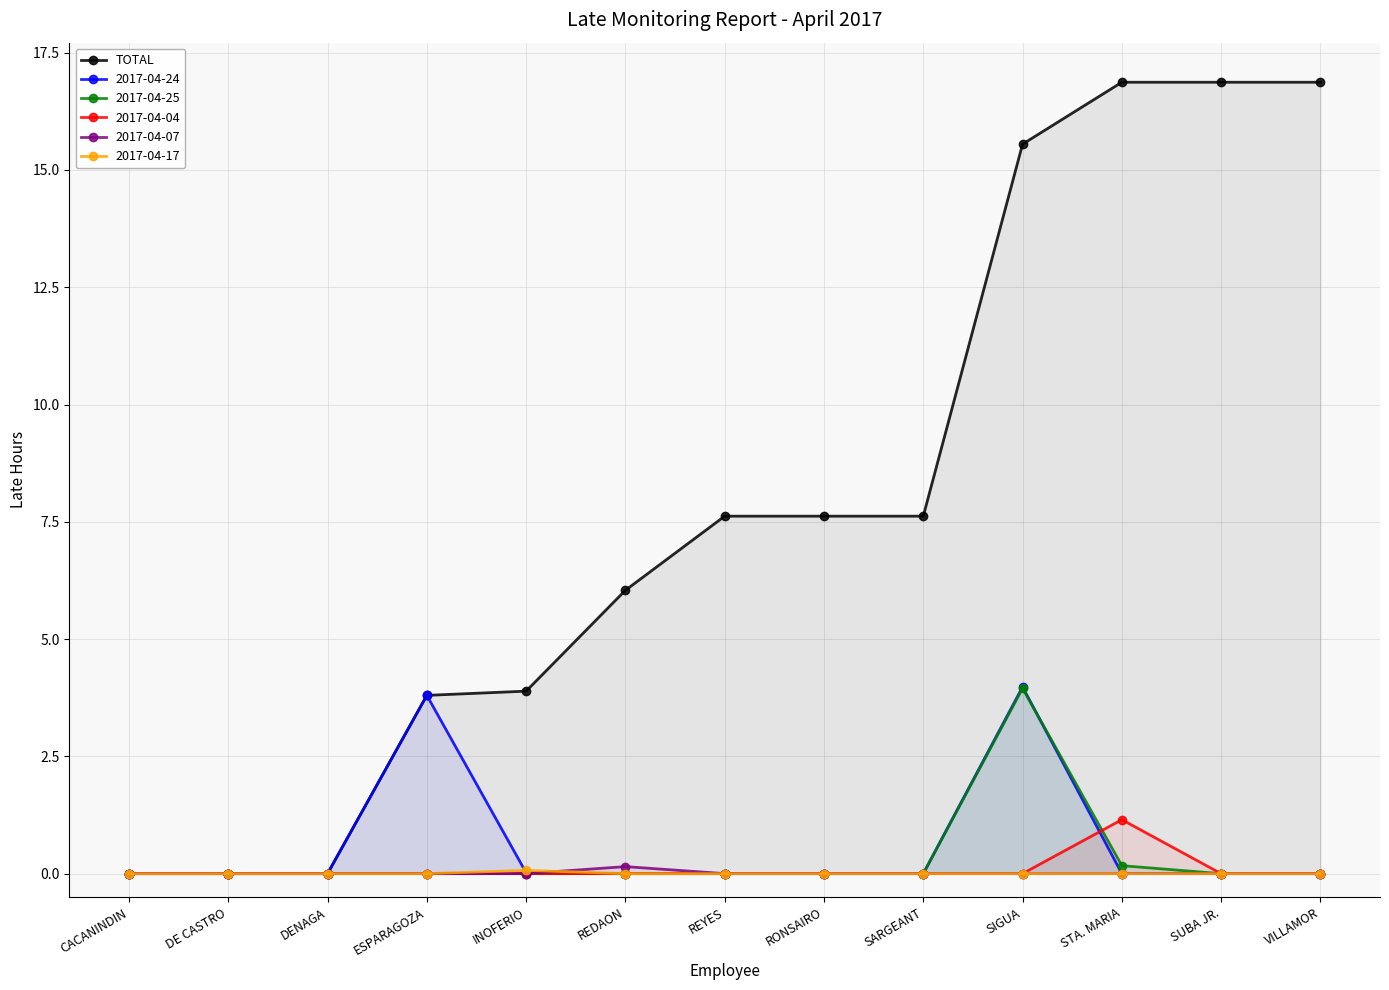

Rank the categories by value from highest to lowest.

STA. MARIA, SUBA JR., VILLAMOR, SIGUA, REYES, RONSAIRO, SARGEANT, REDAON, INOFERIO, ESPARAGOZA, CACANINDIN, DE CASTRO, DENAGA